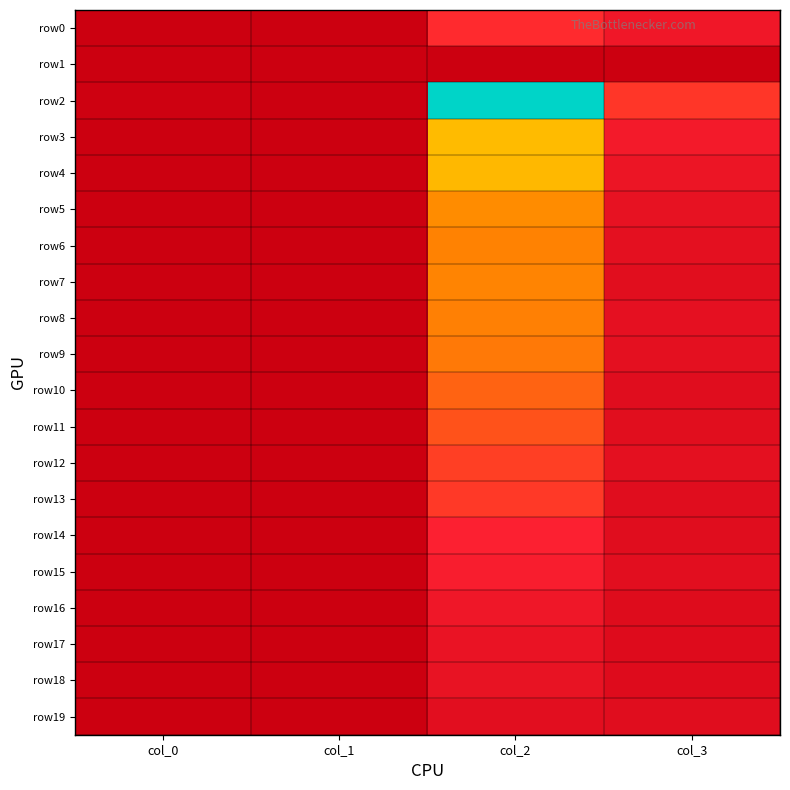

At which category does the chart reach its peak across all series?

col_2